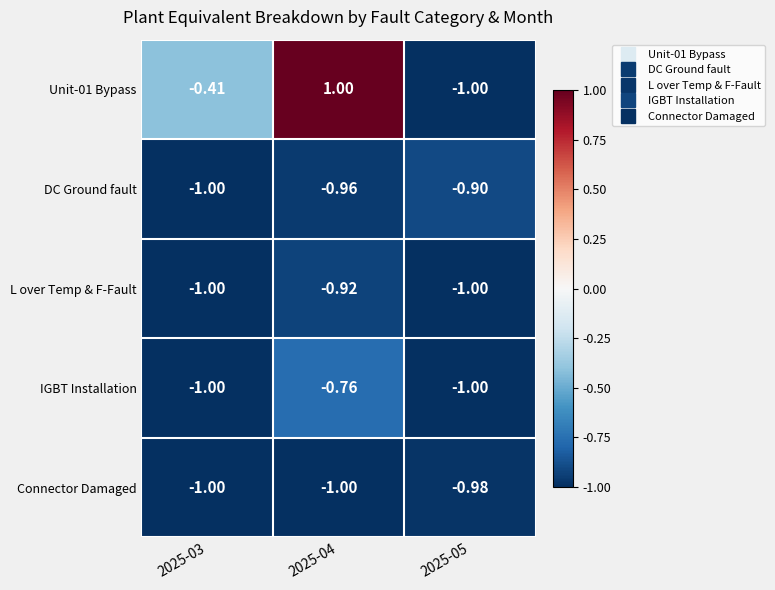

Count the number of data series in this chart.

5